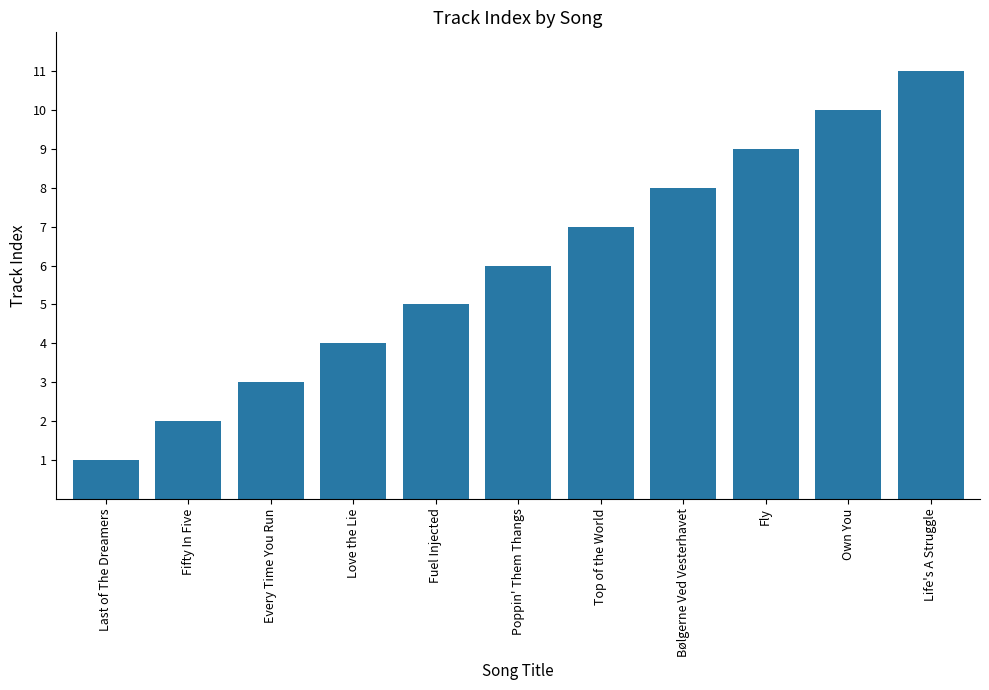

Reading left to right, extract all data points from this chart.

1	2	3	4	5	6	7	8	9	10	11